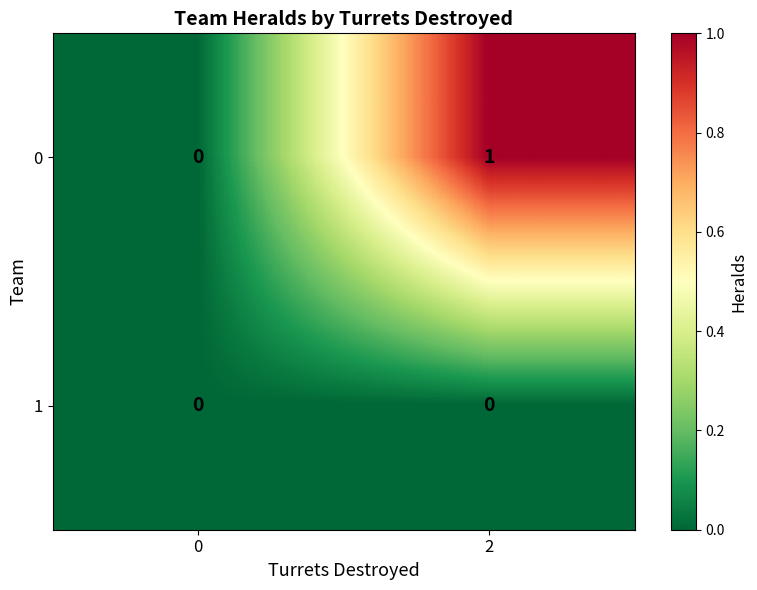

List the labels in order of 0 value, largest first.

2, 0